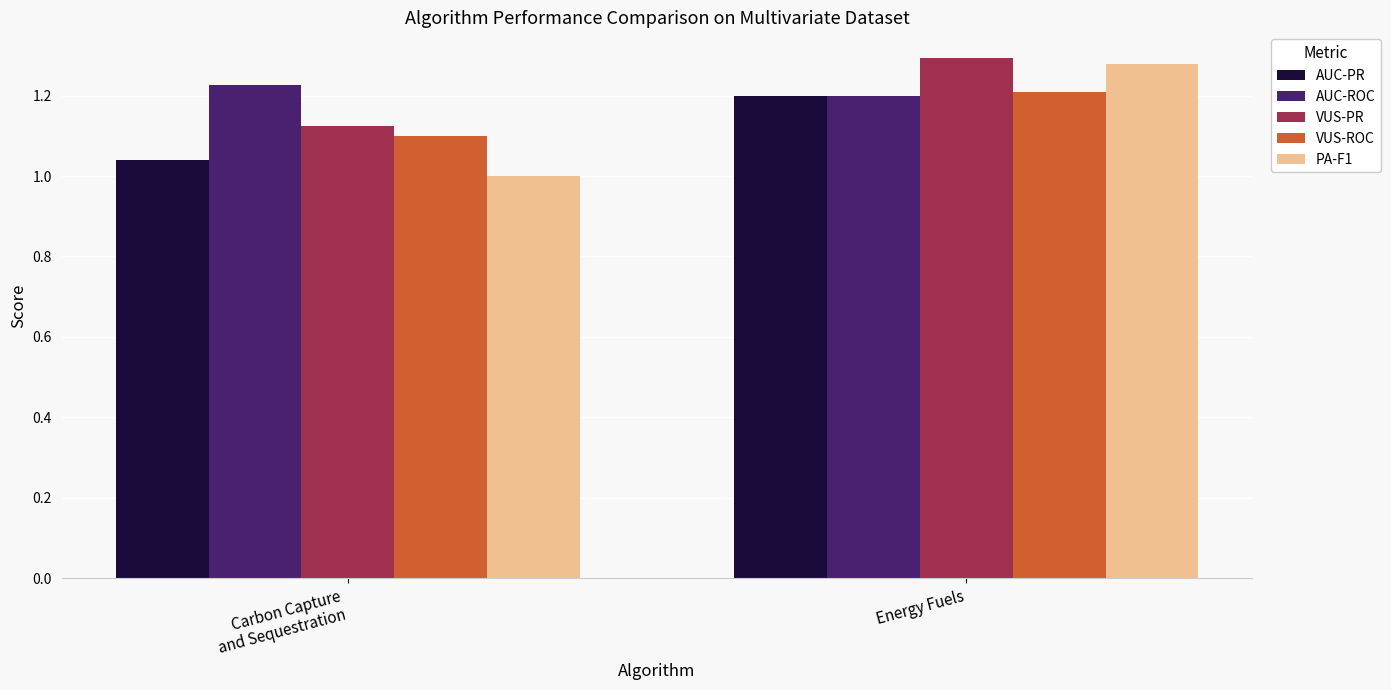

Is it true that VUS-ROC equals 1.1 at Carbon Capture
and Sequestration?

True